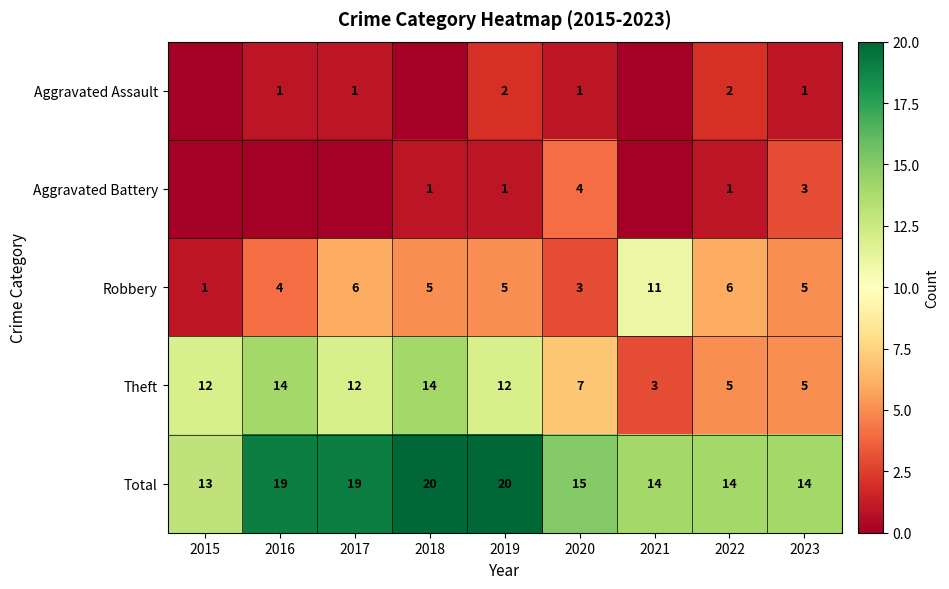

What is the difference between the maximum and second lowest values in the Robbery series?

8